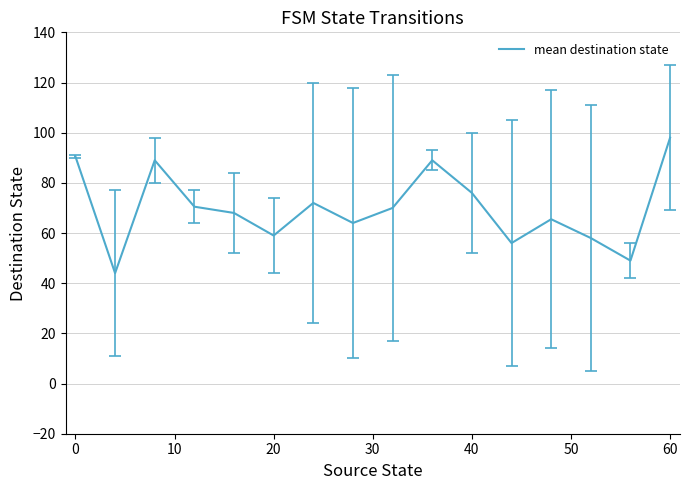

What is the maximum value shown in the chart?

98.0